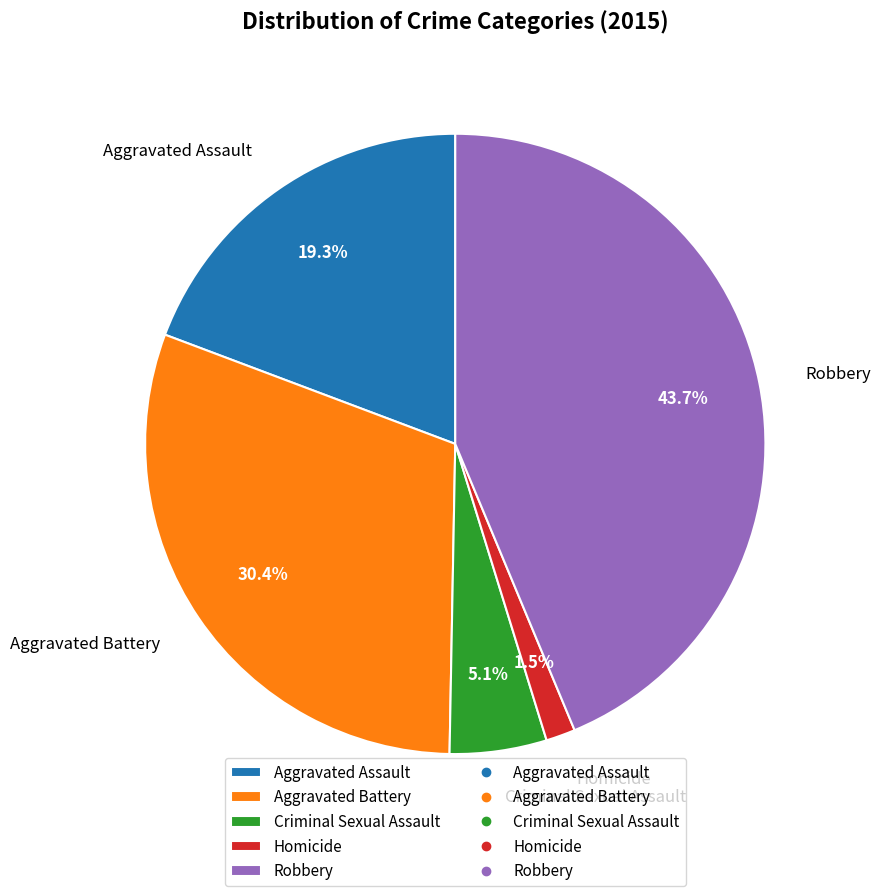

Which slice is the smallest?

Homicide